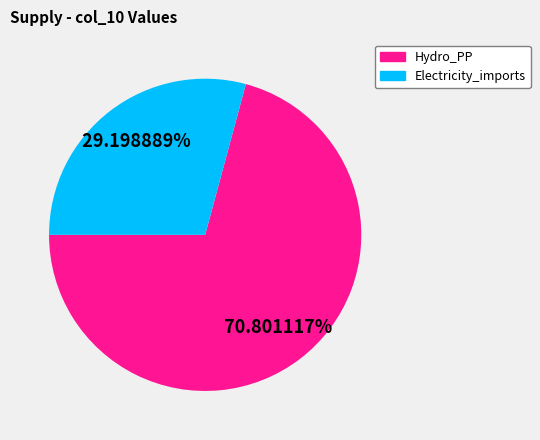

Is the sum of Hydro_PP and Electricity_imports greater than half?

Yes